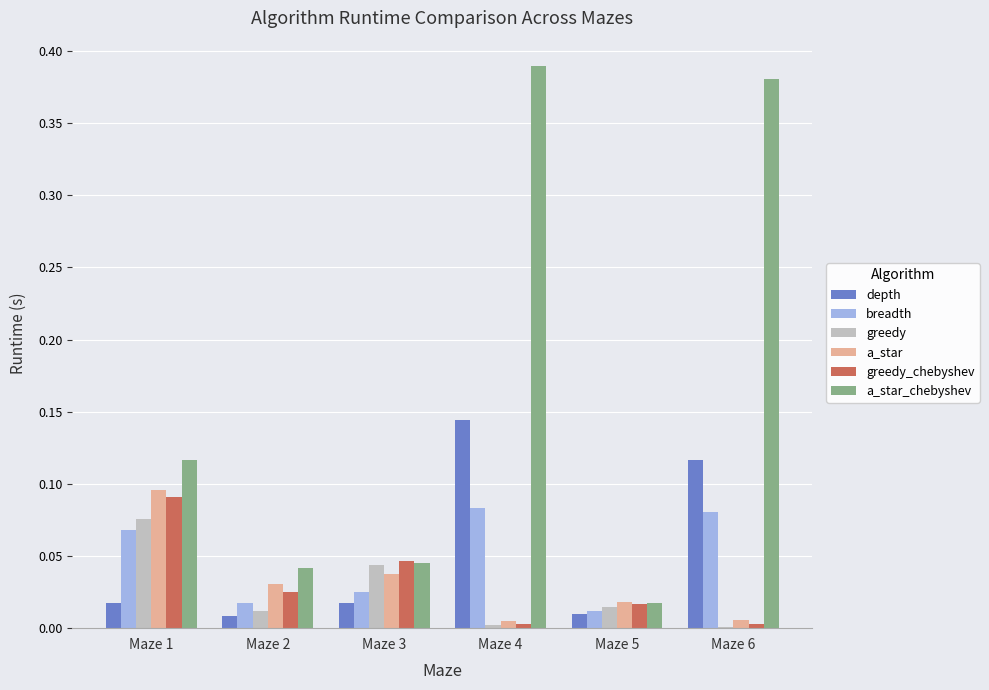

Is it true that breadth equals 0.0 at Maze 3?

True